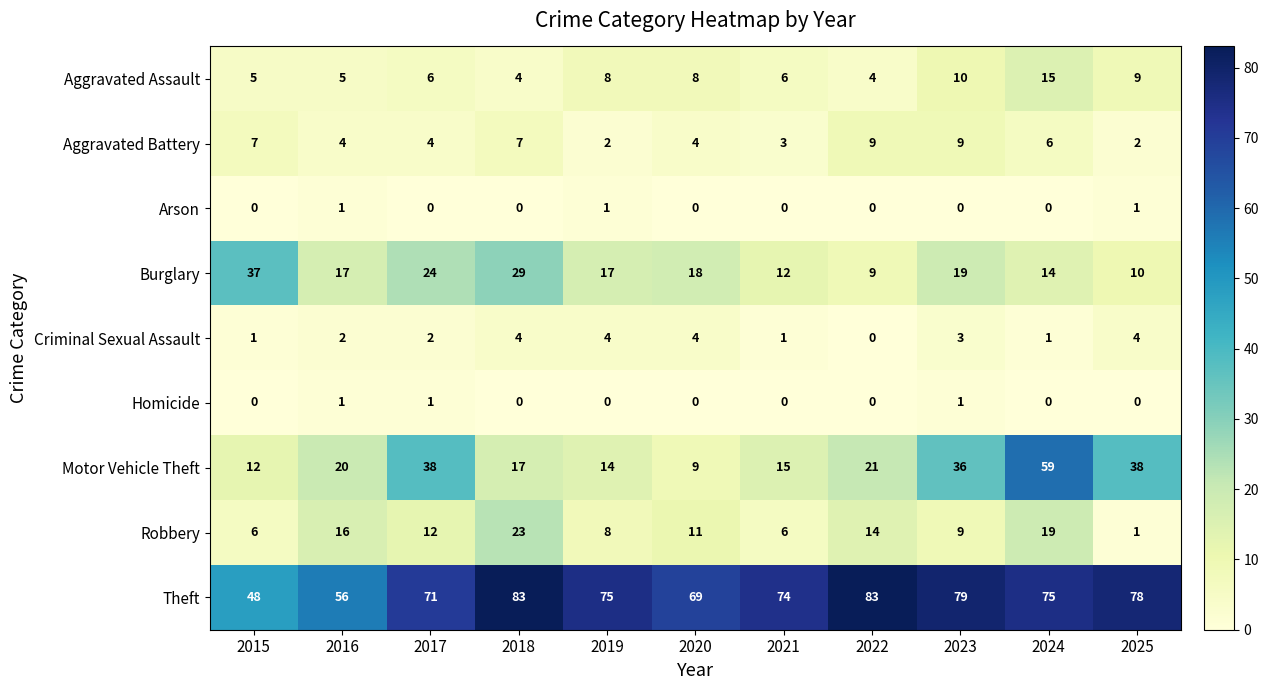

At how many categories does at least one series exceed 25?

11